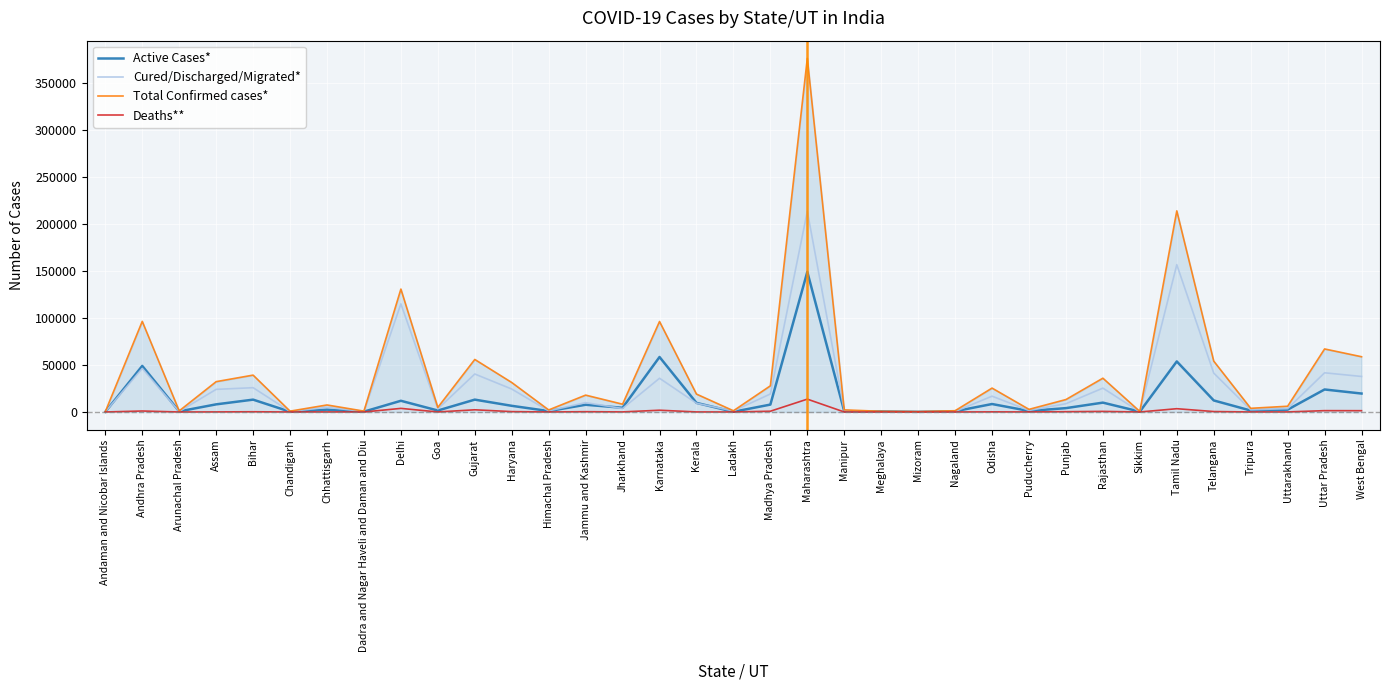

Which series has the widest spread of values?

Total Confirmed cases*